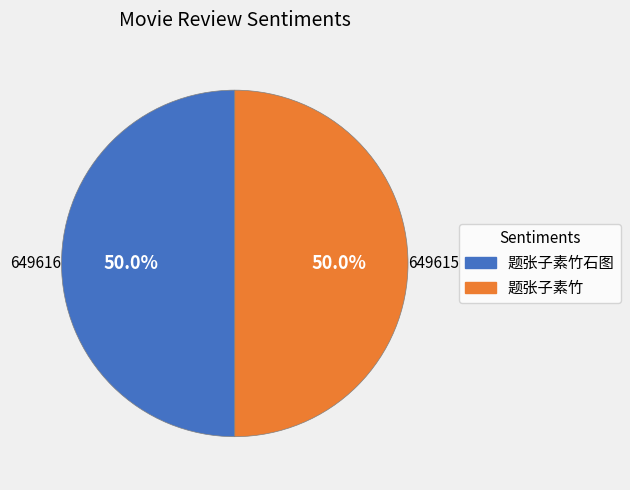

Which slice represents more than half of the pie?

题张子素竹石图